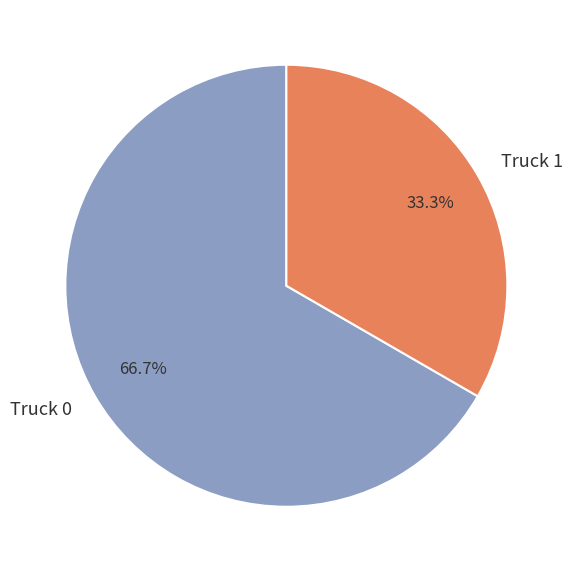

To the nearest percent, what is the combined percentage of Truck 0 and Truck 1?

100%